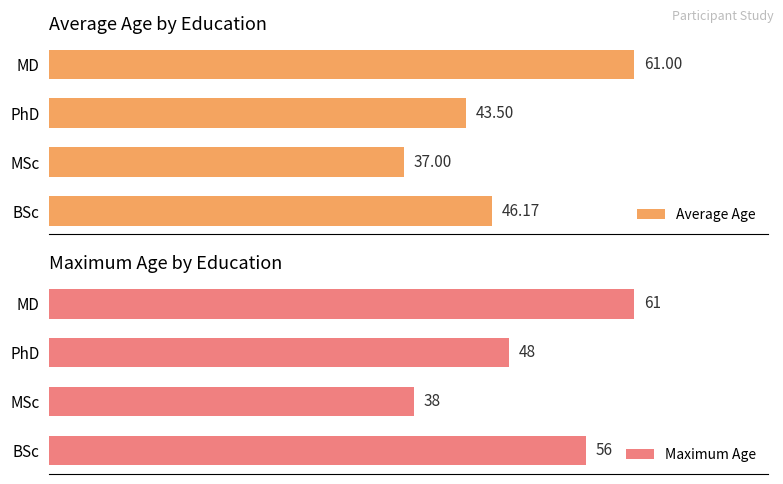

Where is Maximum Age nearest to the value 49?

PhD